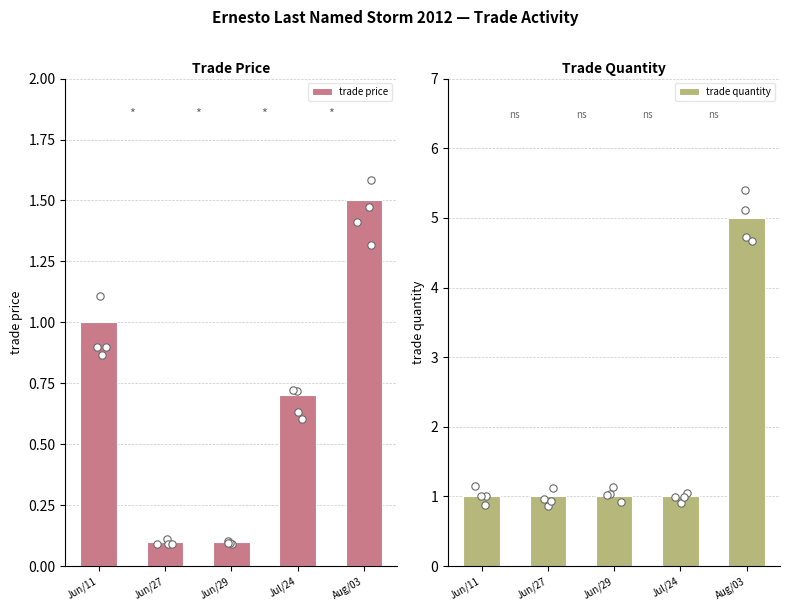

What is the total value across all series at Jun/27?

1.1